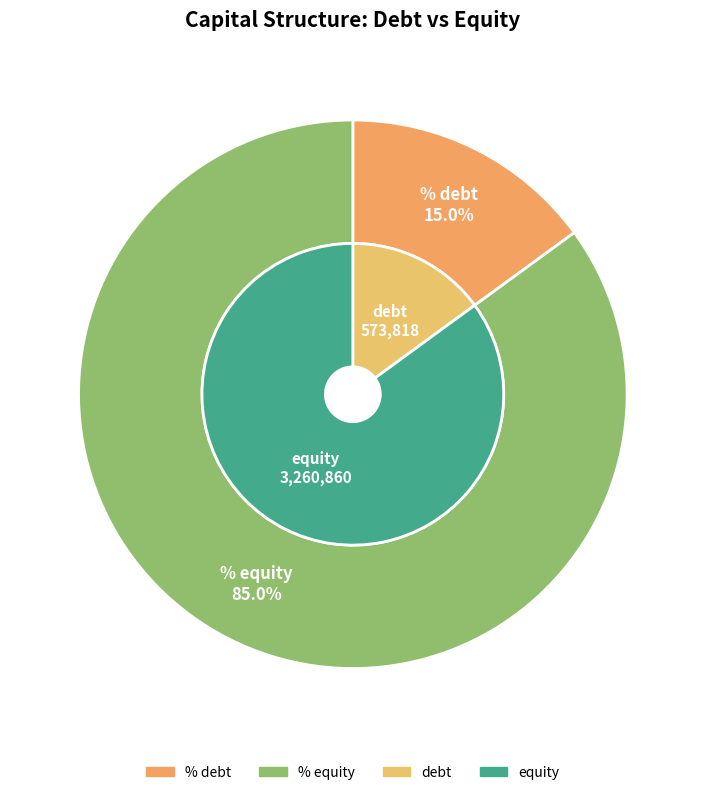

What is the majority slice?

% equity